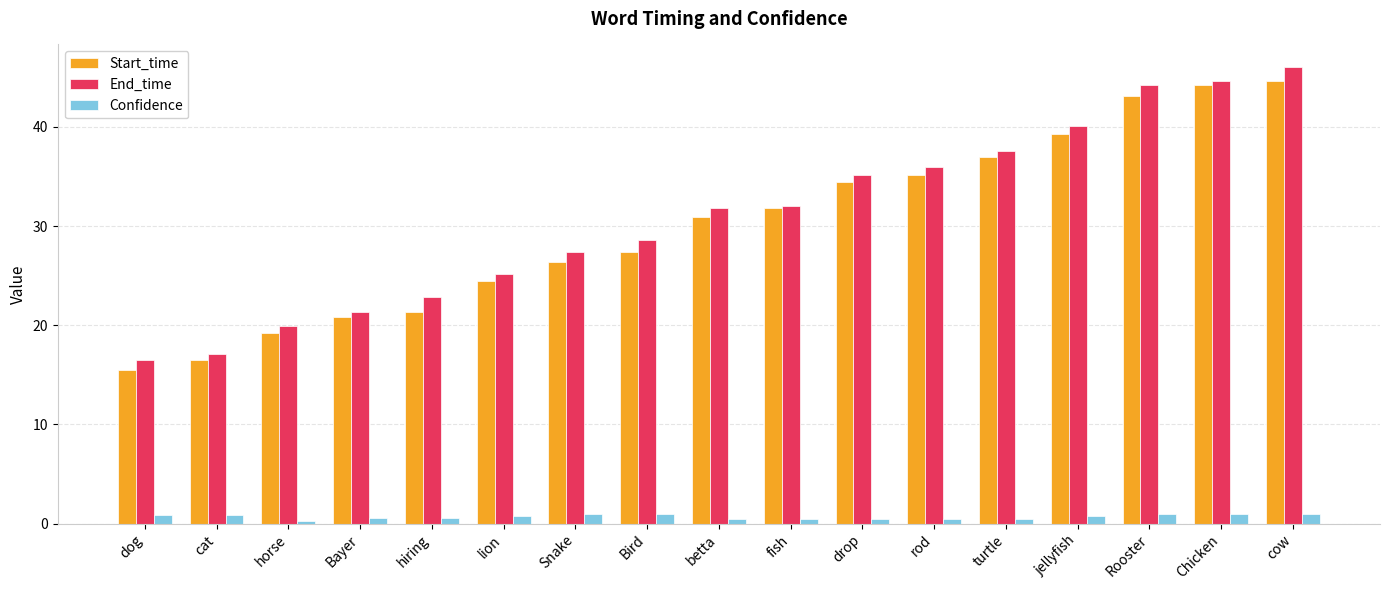

What is the maximum value for Confidence?

1.0